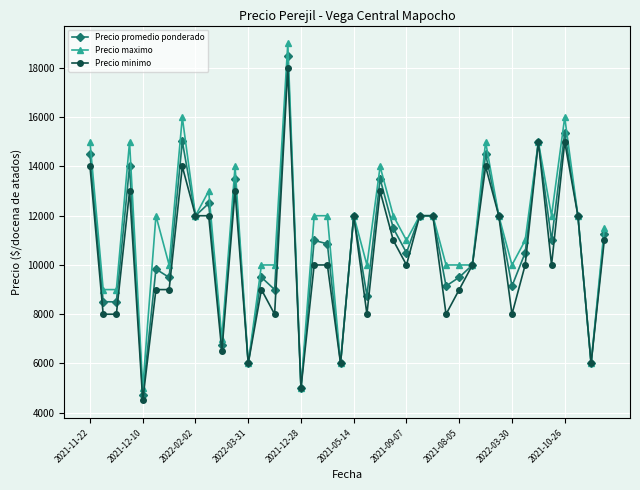

What is the maximum value shown in the chart?

19000